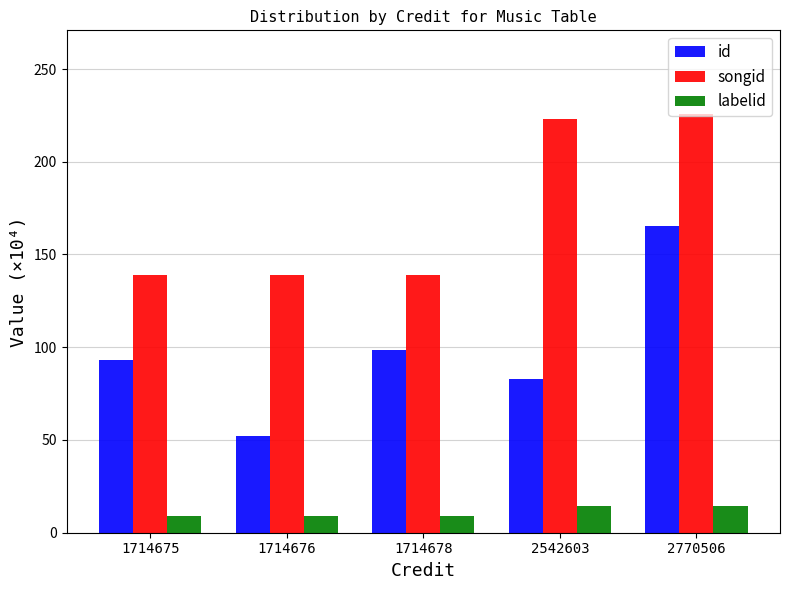

How many bars are there in each group?

3